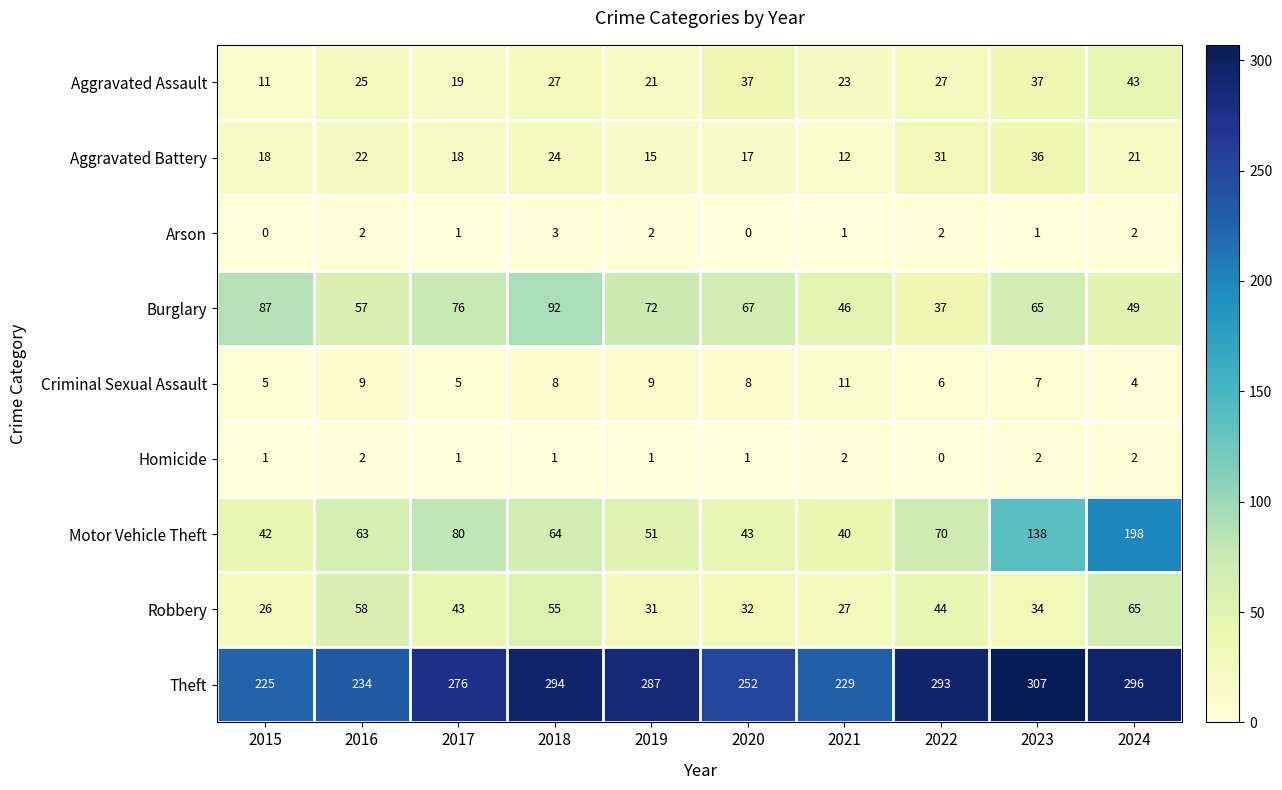

What is the sum of the Burglary values at 2020 and 2015?

154